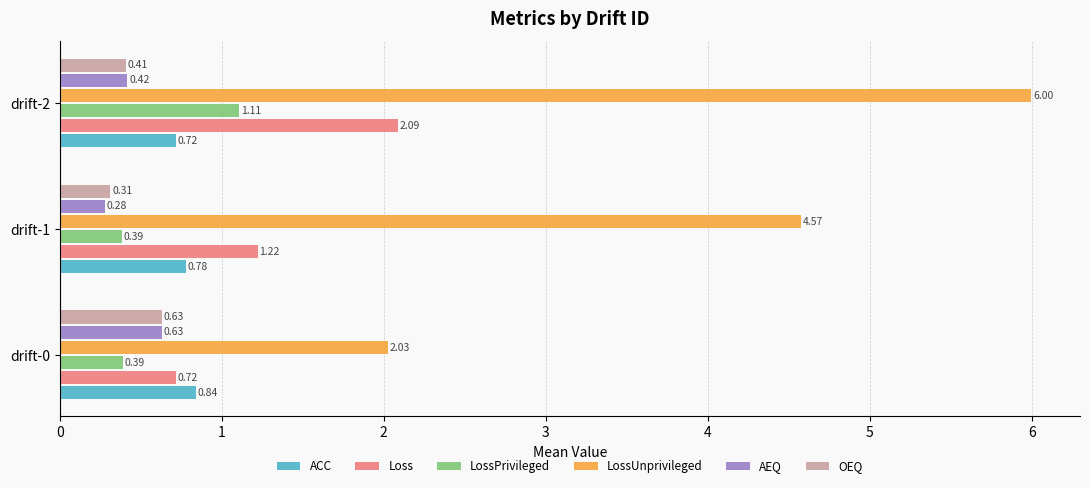

How many values in the LossUnprivileged series exceed 4?

2